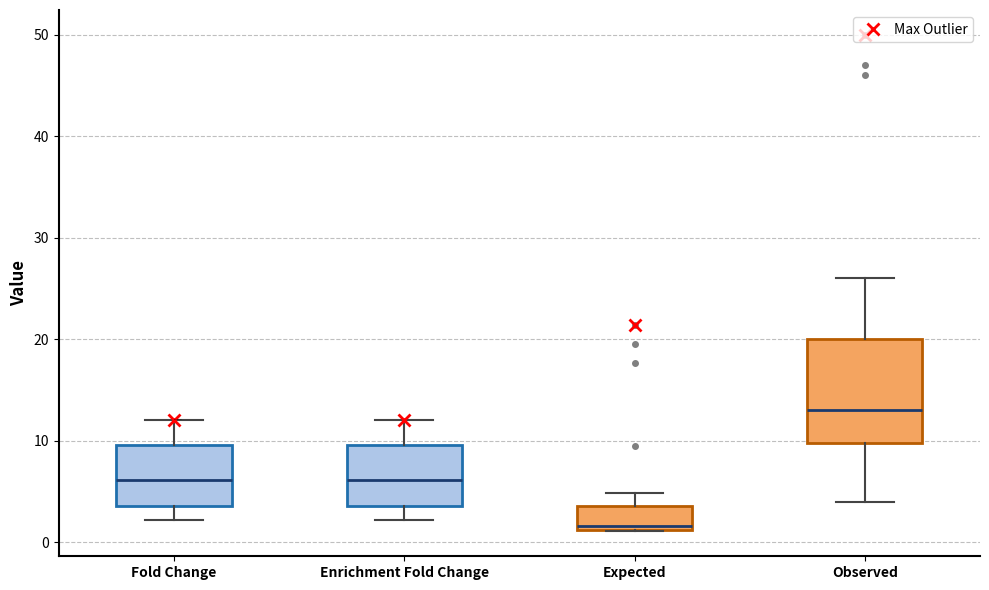

Where is the upper edge of the box for Expected on the y-axis? The values are not printed on the chart, so give them approximately, as read against the axis.

4